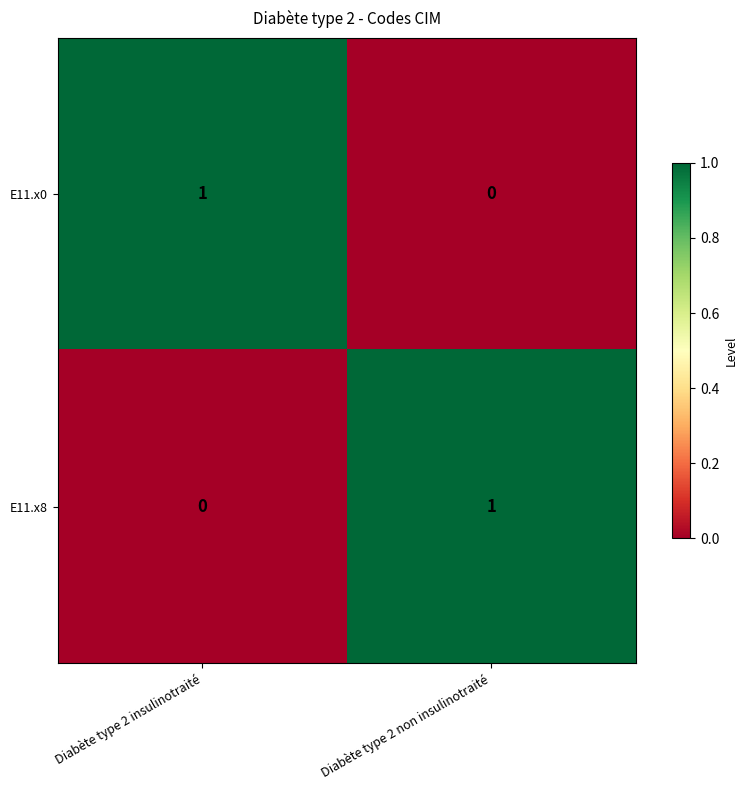

Reading left to right, transcribe all the data shown in this chart.

E11.x0: 1	0
E11.x8: 0	1